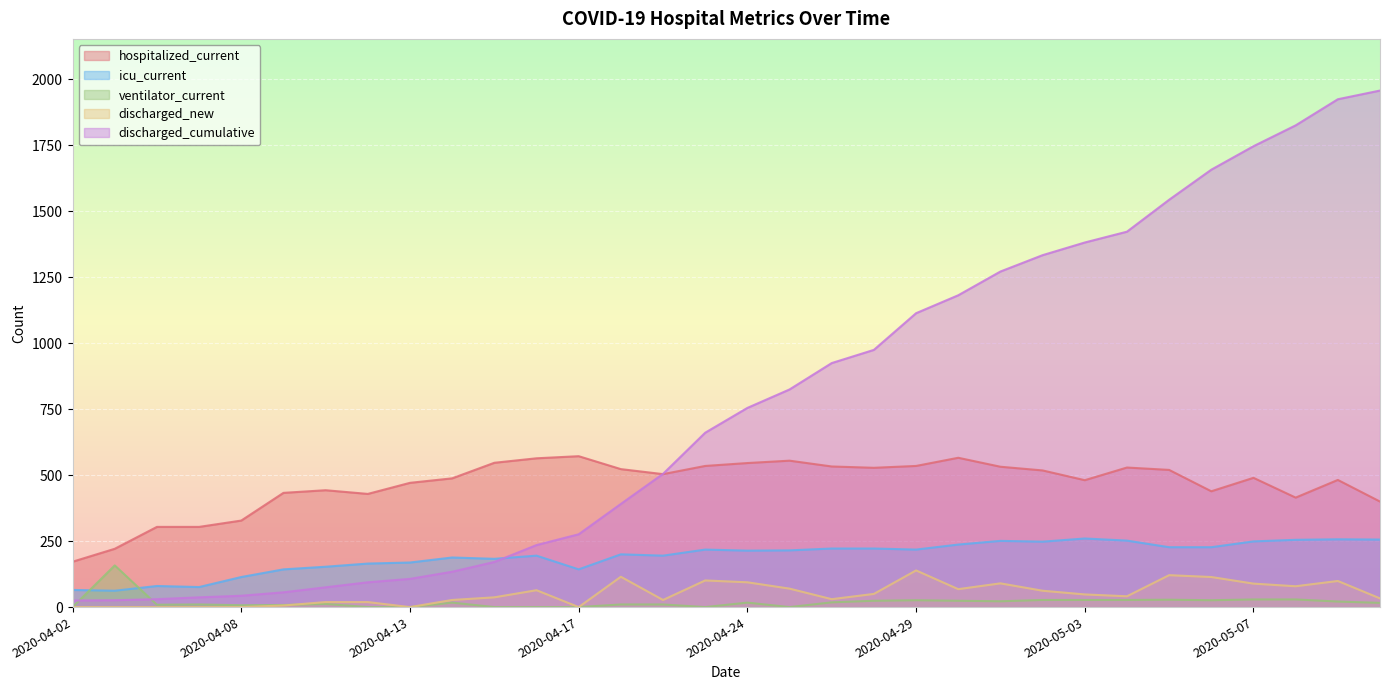

Which series has the widest spread of values?

discharged_cumulative